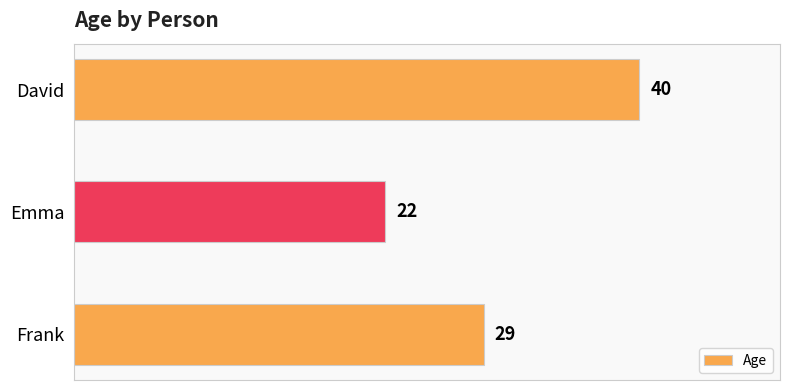

Which label corresponds to the smallest value in the chart?

Emma